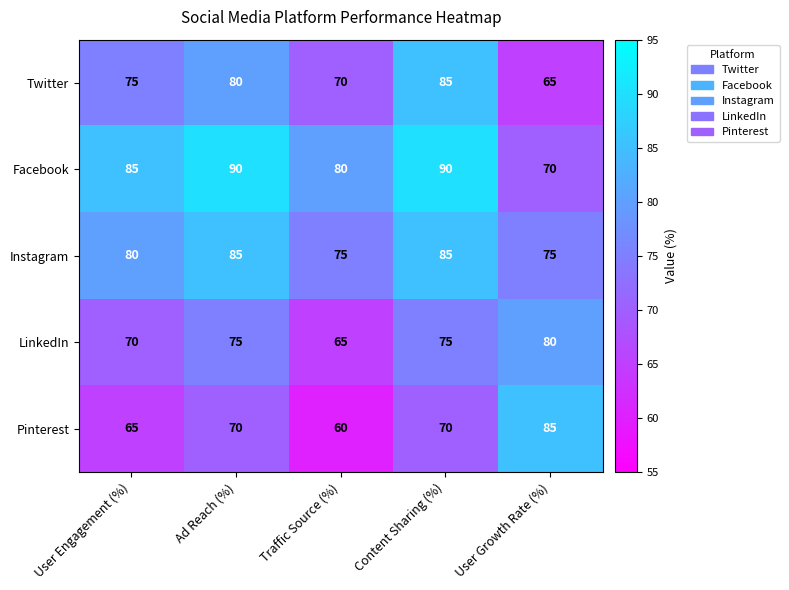

Reading left to right, transcribe all the data shown in this chart.

Twitter: User Engagement (%)=75	Ad Reach (%)=80	Traffic Source (%)=70	Content Sharing (%)=85	User Growth Rate (%)=65
Facebook: User Engagement (%)=85	Ad Reach (%)=90	Traffic Source (%)=80	Content Sharing (%)=90	User Growth Rate (%)=70
Instagram: User Engagement (%)=80	Ad Reach (%)=85	Traffic Source (%)=75	Content Sharing (%)=85	User Growth Rate (%)=75
LinkedIn: User Engagement (%)=70	Ad Reach (%)=75	Traffic Source (%)=65	Content Sharing (%)=75	User Growth Rate (%)=80
Pinterest: User Engagement (%)=65	Ad Reach (%)=70	Traffic Source (%)=60	Content Sharing (%)=70	User Growth Rate (%)=85